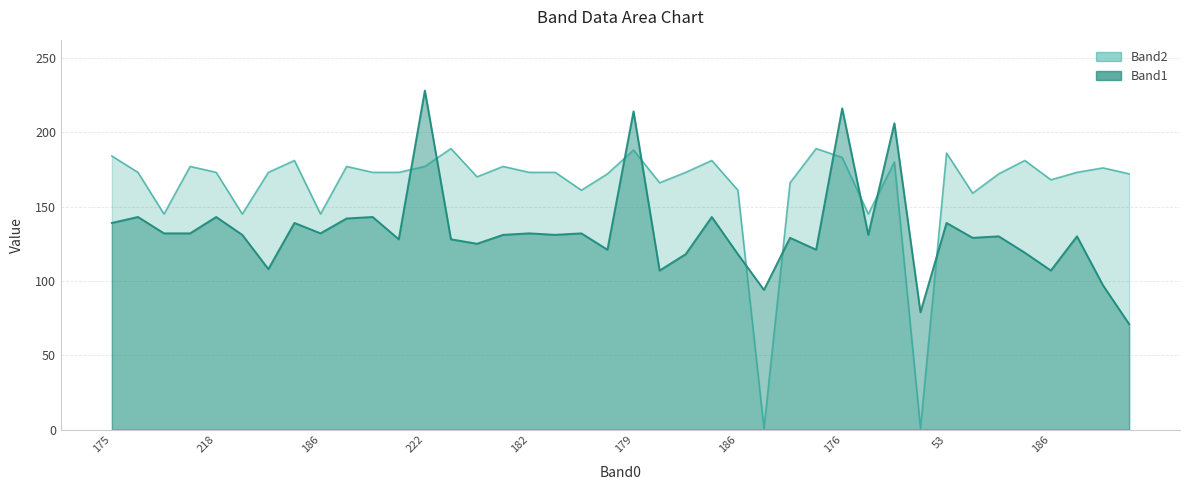

Is it true that Band1 equals 171 at 21?

False